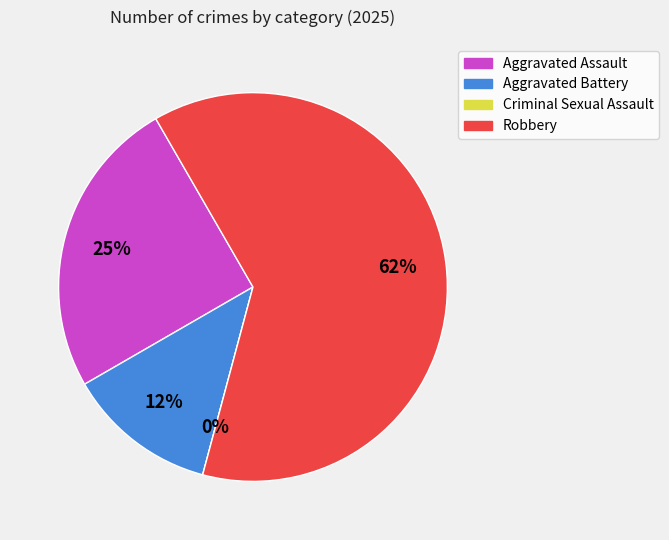

True or false: Robbery accounts for 62% of the total.

True